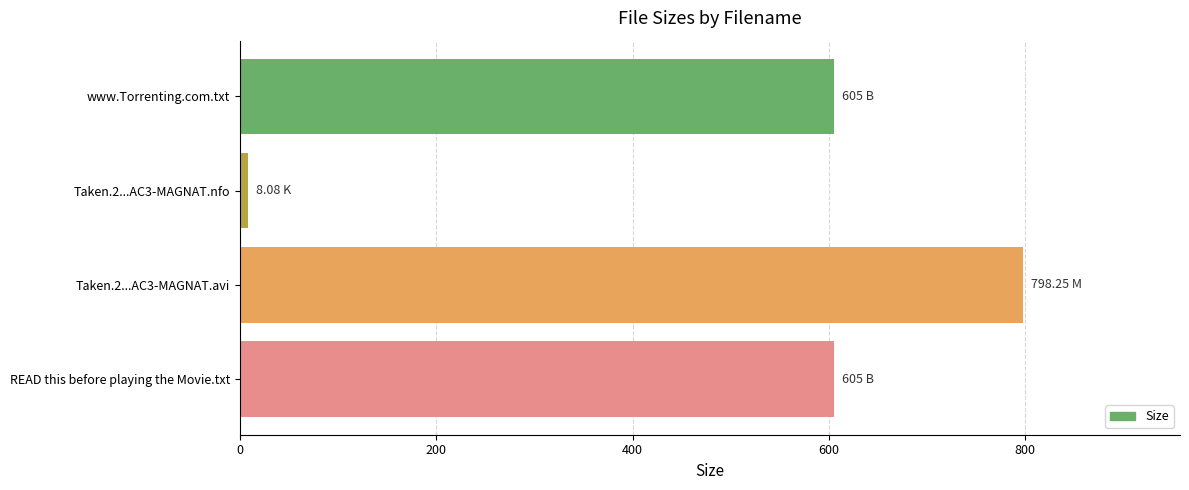

Between Taken.2...AC3-MAGNAT.nfo and www.Torrenting.com.txt, which is larger?

www.Torrenting.com.txt